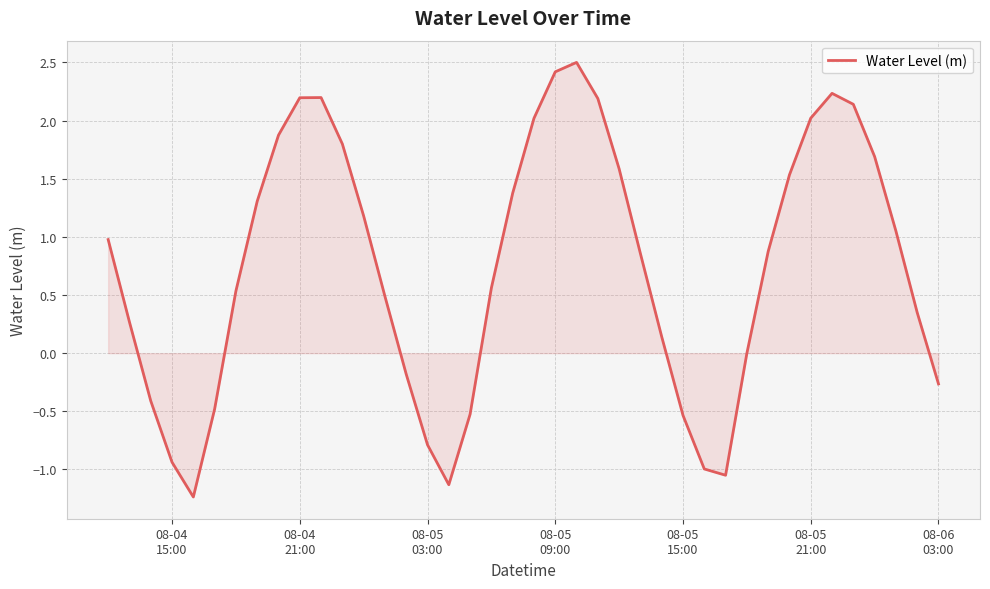

What is the smallest value displayed?

-1.2